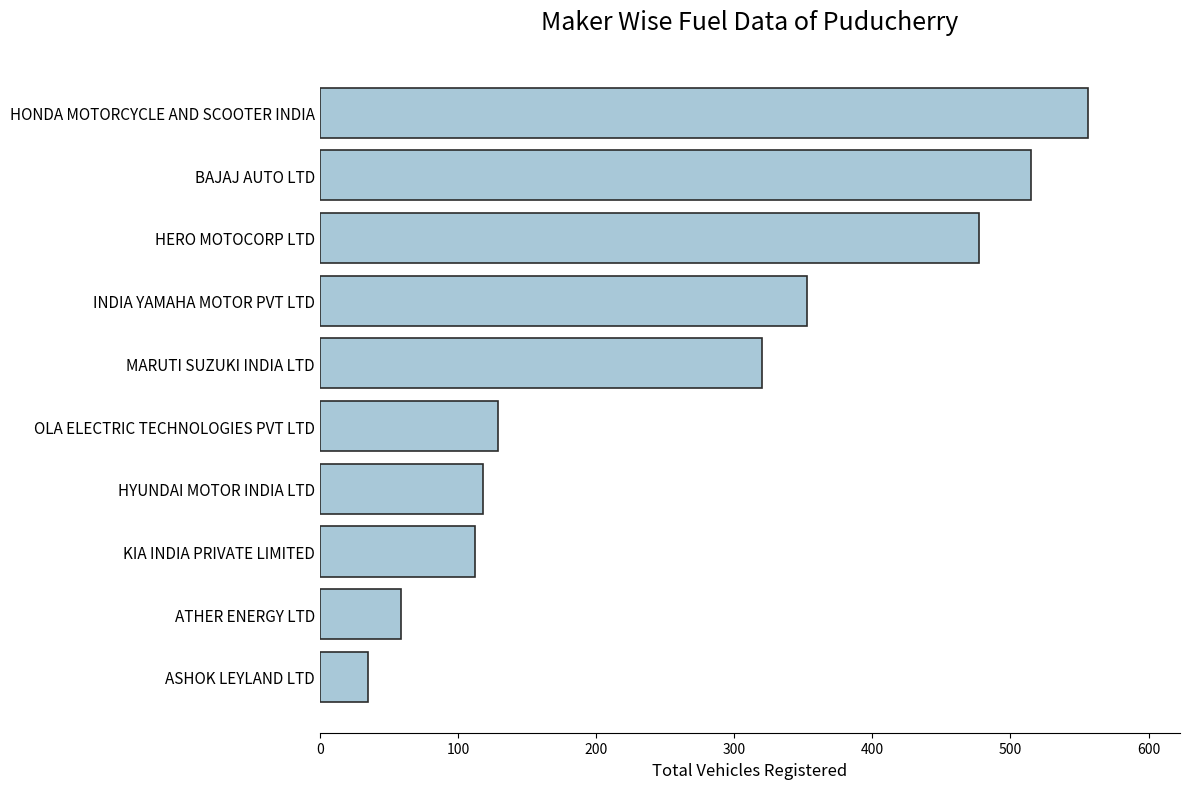

The chart shows a value of 477 at HERO MOTOCORP LTD. True or false?

True